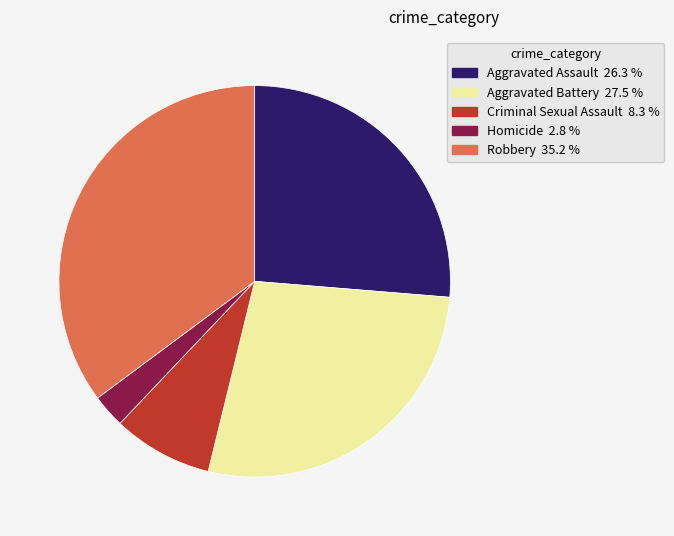

Do Homicide and Aggravated Assault together represent more than half of the pie?

No